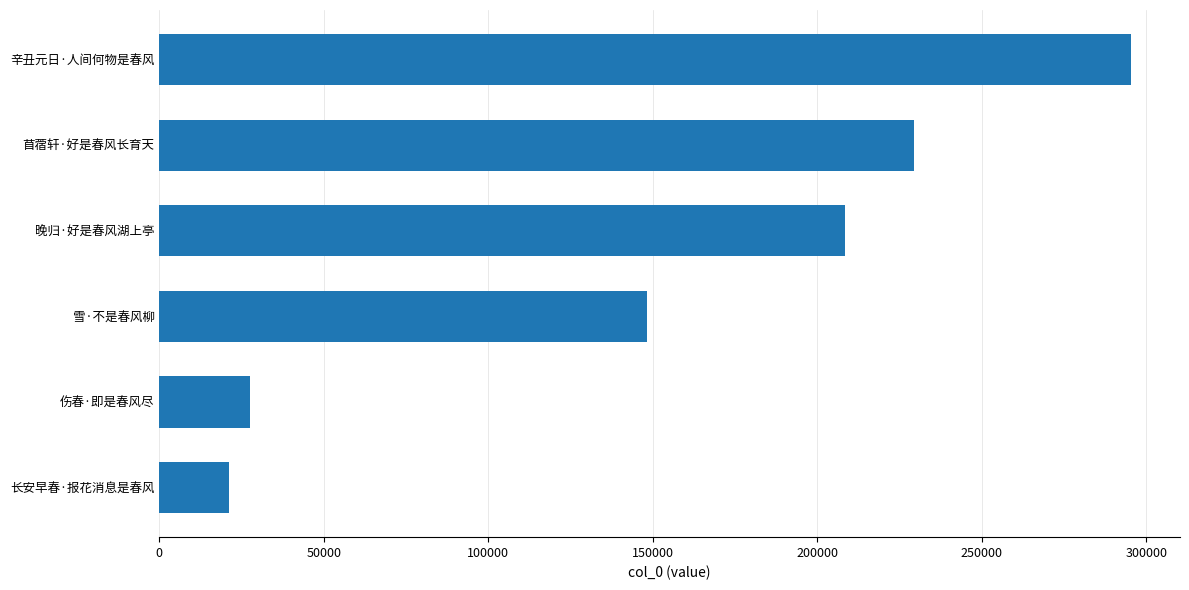

Reading top to bottom, extract all data points from this chart.

295513	229514	208407	148224	27507	21237